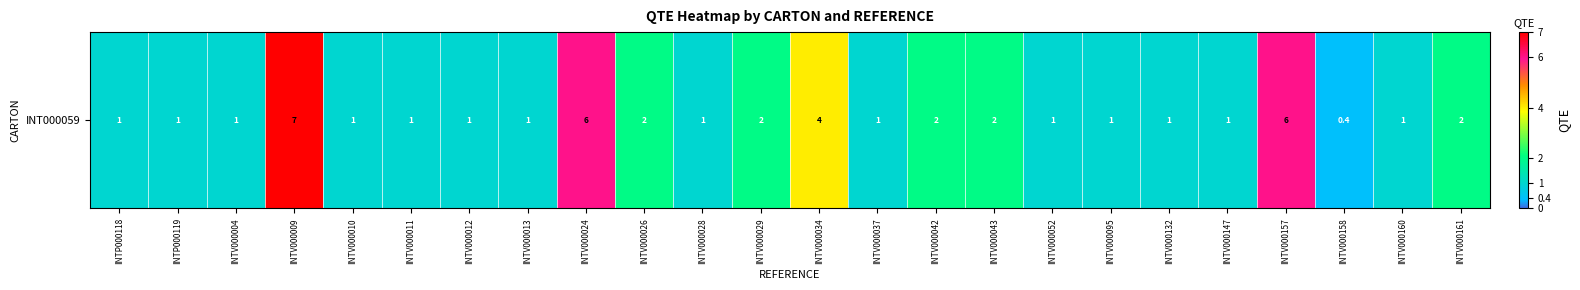

At which label is the value closest to 3?

INTV000026